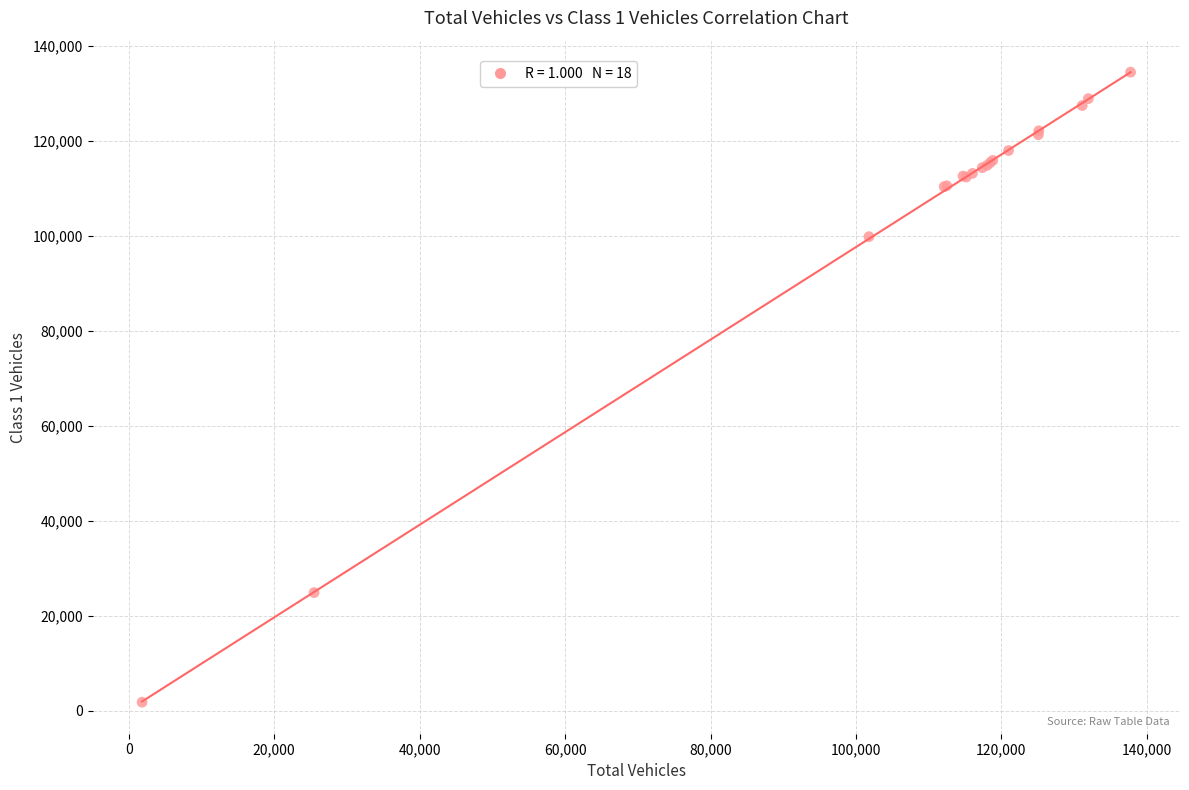

What Y value in the scatter plot is closest to 68091?

99781